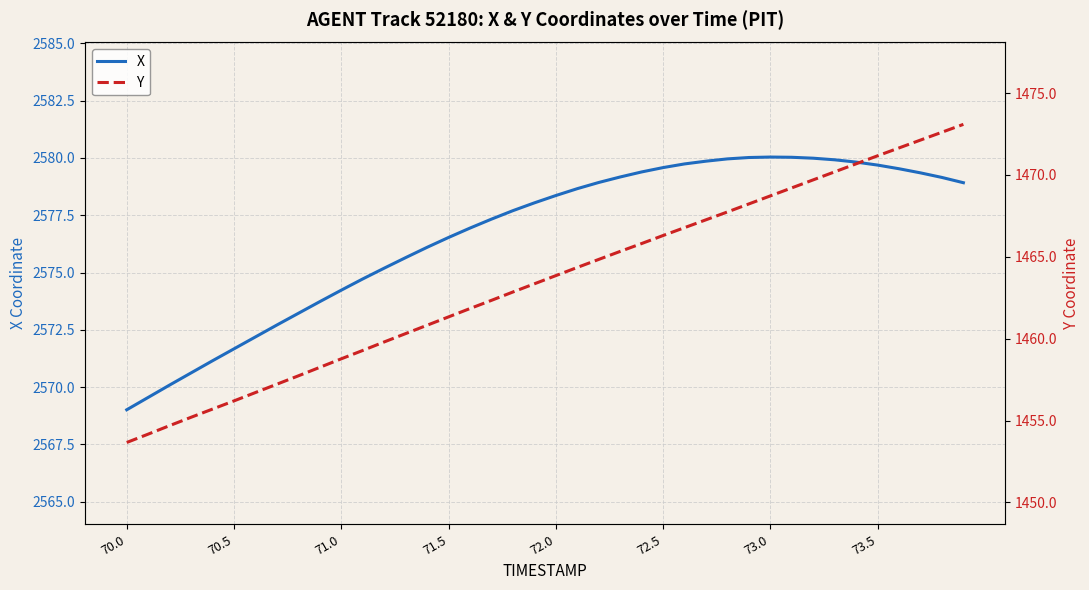

The value of X at 72.0 is 3390.8. True or false?

False